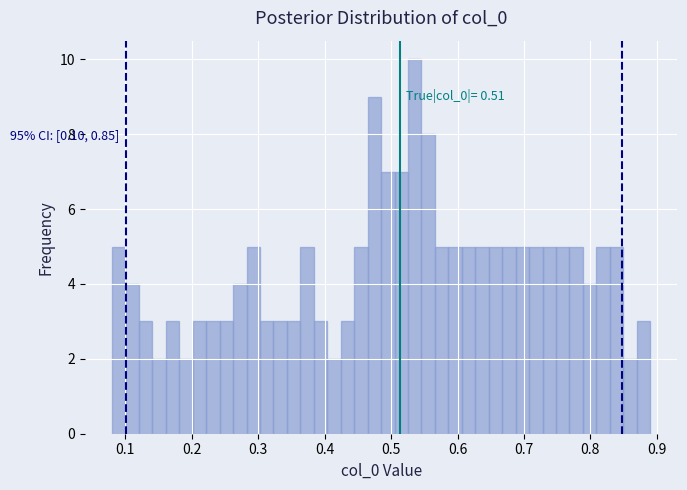

Around what value on the x-axis is the tallest bar? Give the approximate position of its centre, as read against the axis.

0.54